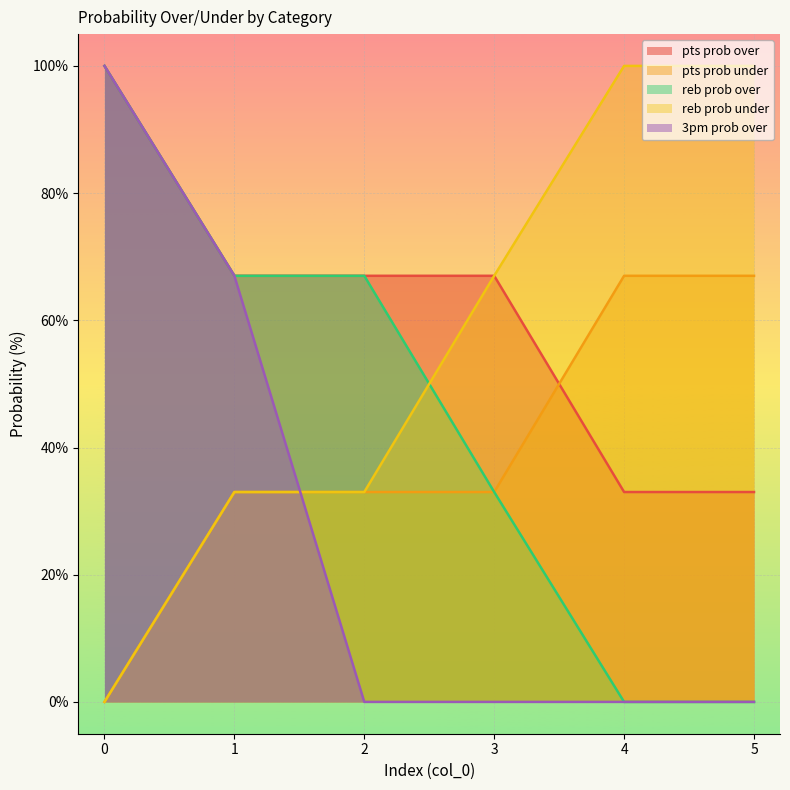

Reading right to left, transcribe all the data shown in this chart.

pts prob over: 33	33	67	67	67	100
pts prob under: 67	67	33	33	33	0
reb prob over: 0	0	33	67	67	100
reb prob under: 100	100	67	33	33	0
3pm prob over: 0	0	0	0	67	100